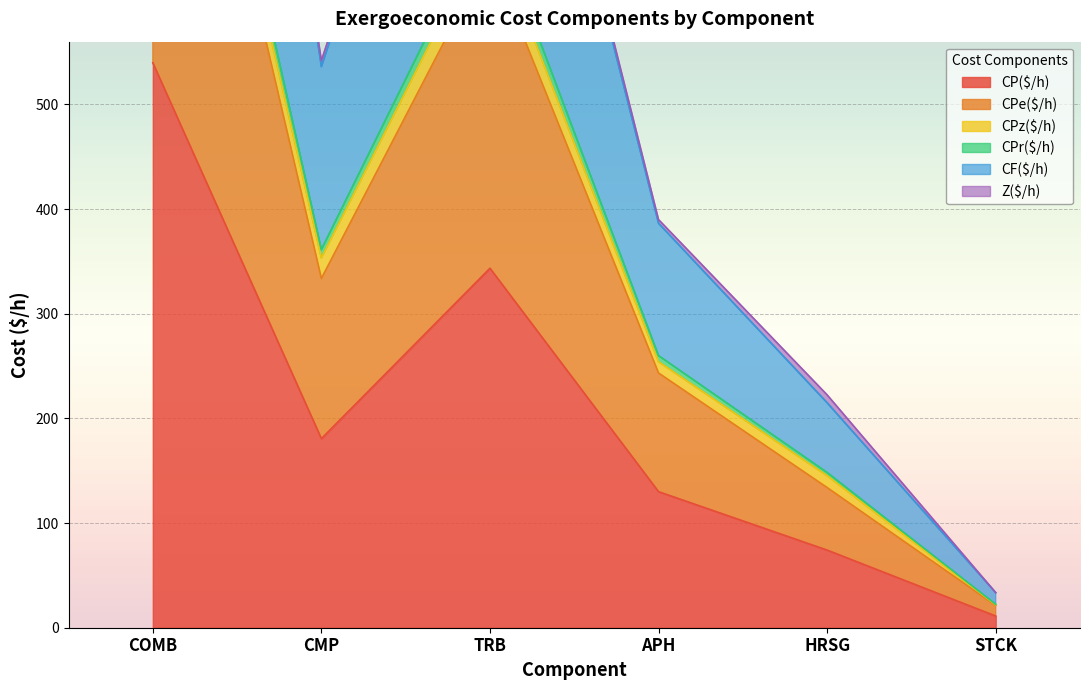

True or false: CP($/h) has a value of 196.7 at TRB.

False